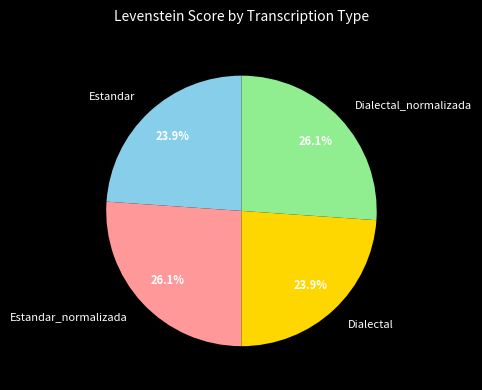

Does Estandar_normalizada account for over 50% of the chart?

No